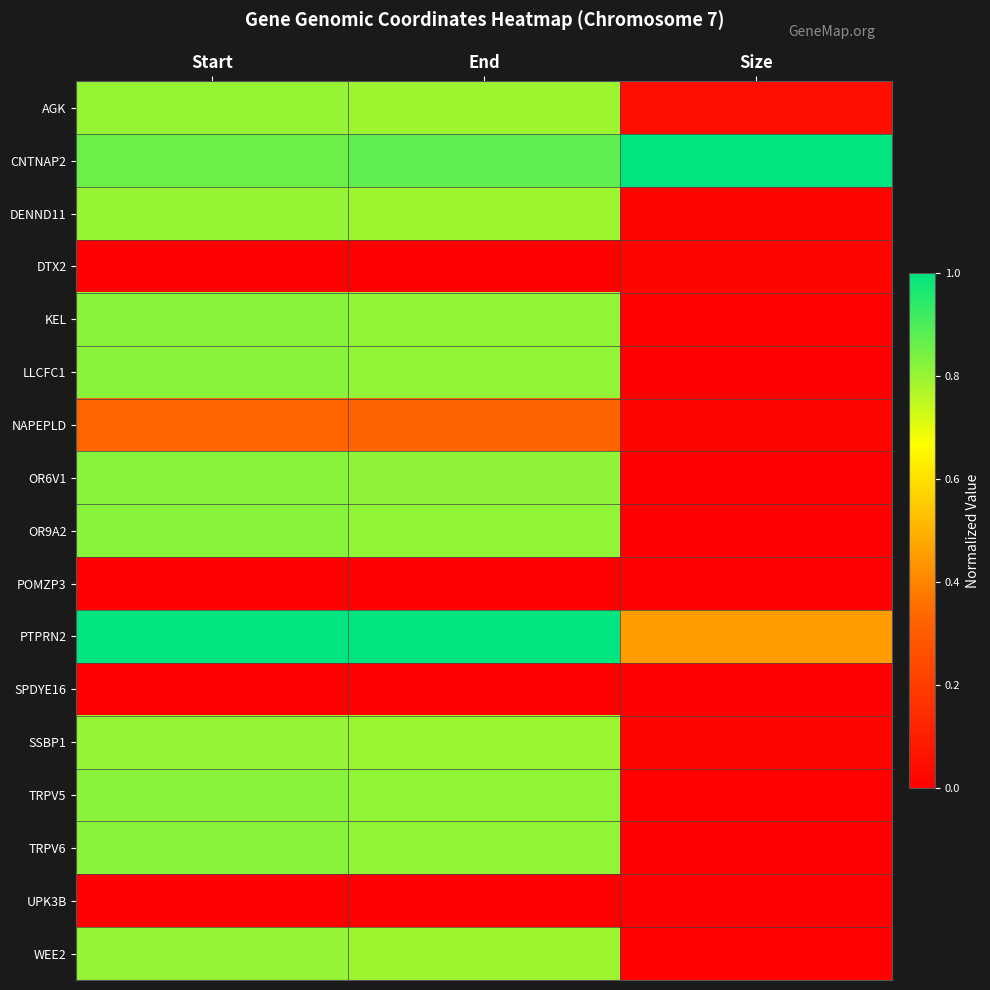

At how many categories does at least one series exceed 0?

3